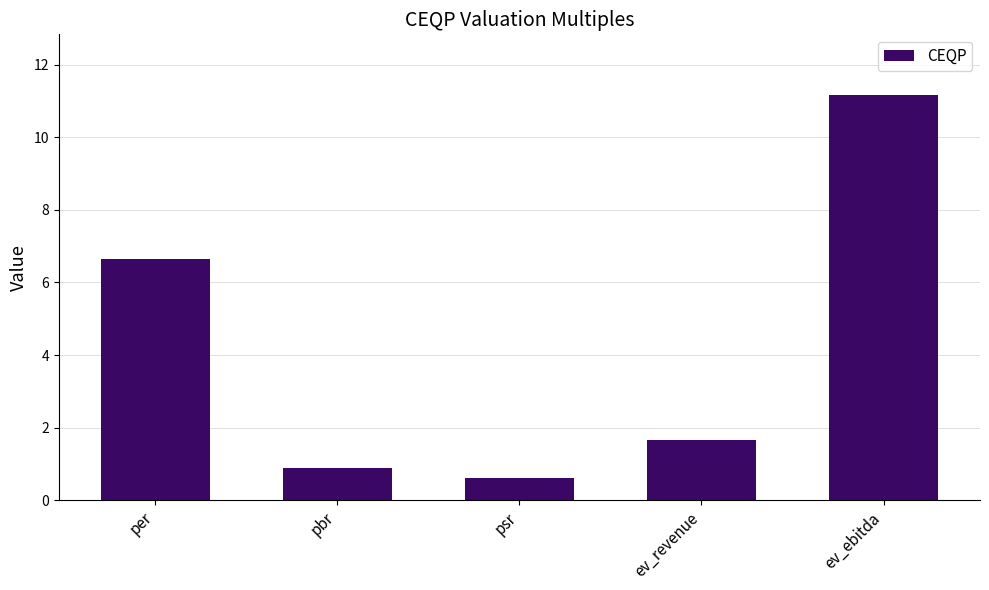

Does the chart contain any negative values?

No